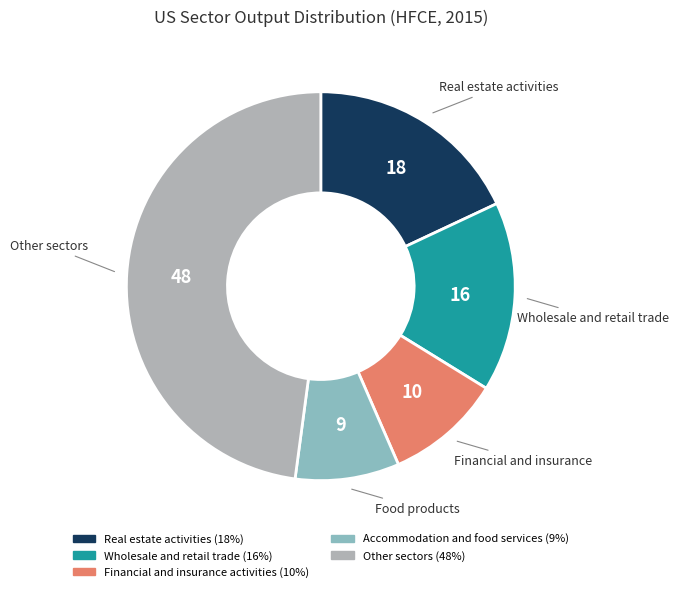

How many slices are in this pie chart?

5